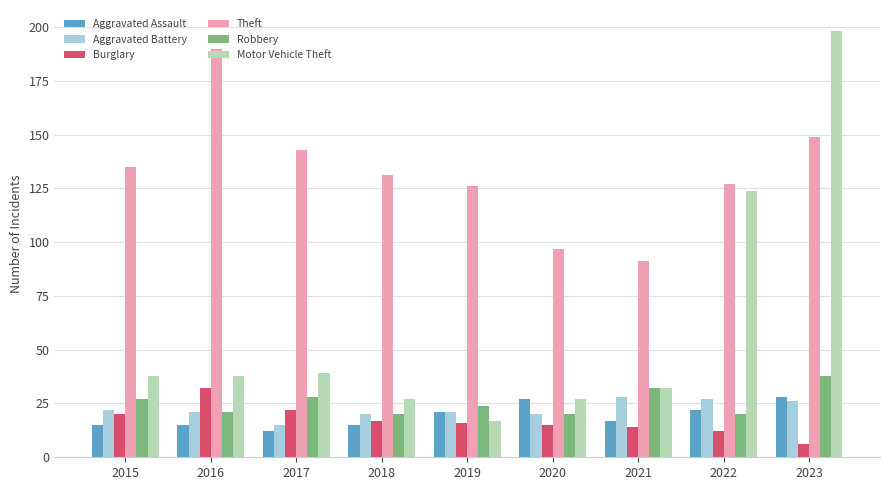

What are all the series names shown in the legend?

Aggravated Assault, Aggravated Battery, Burglary, Theft, Robbery, Motor Vehicle Theft